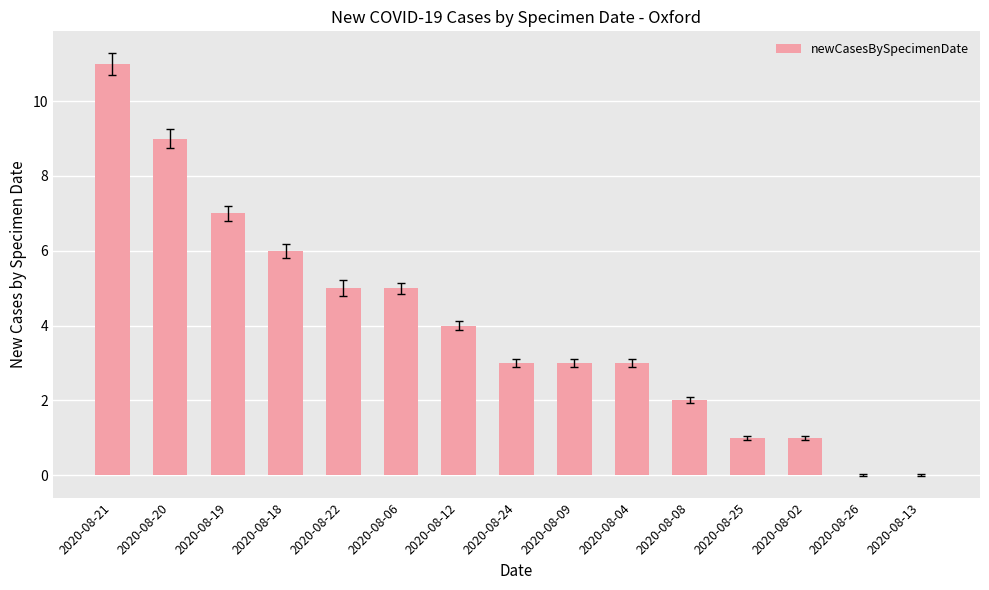

Which has a higher value, 2020-08-06 or 2020-08-24?

2020-08-06